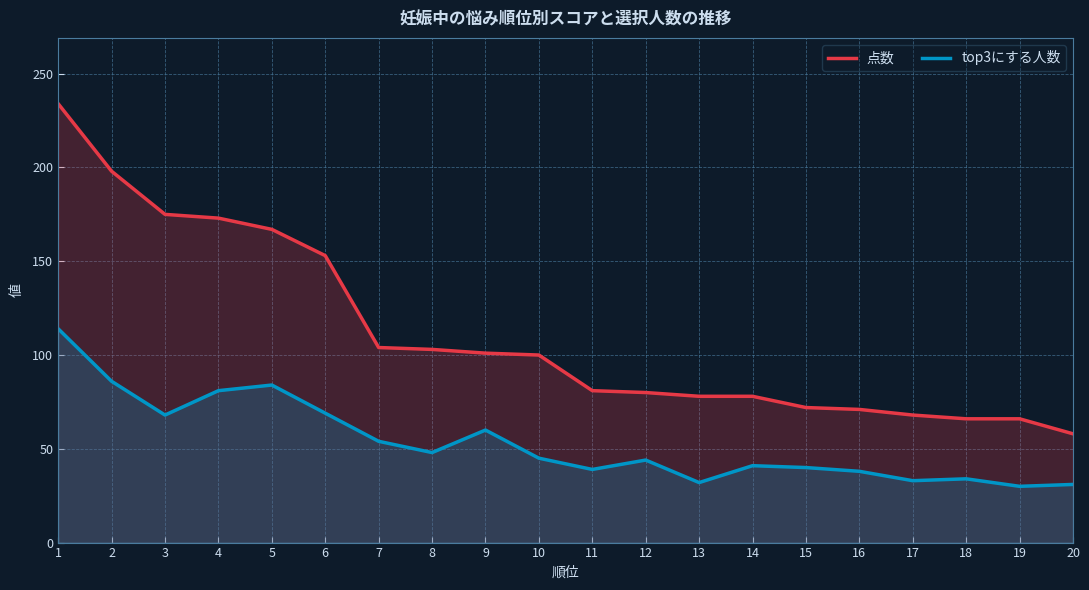

True or false: top3にする人数 and 点数 cross at least once.

False